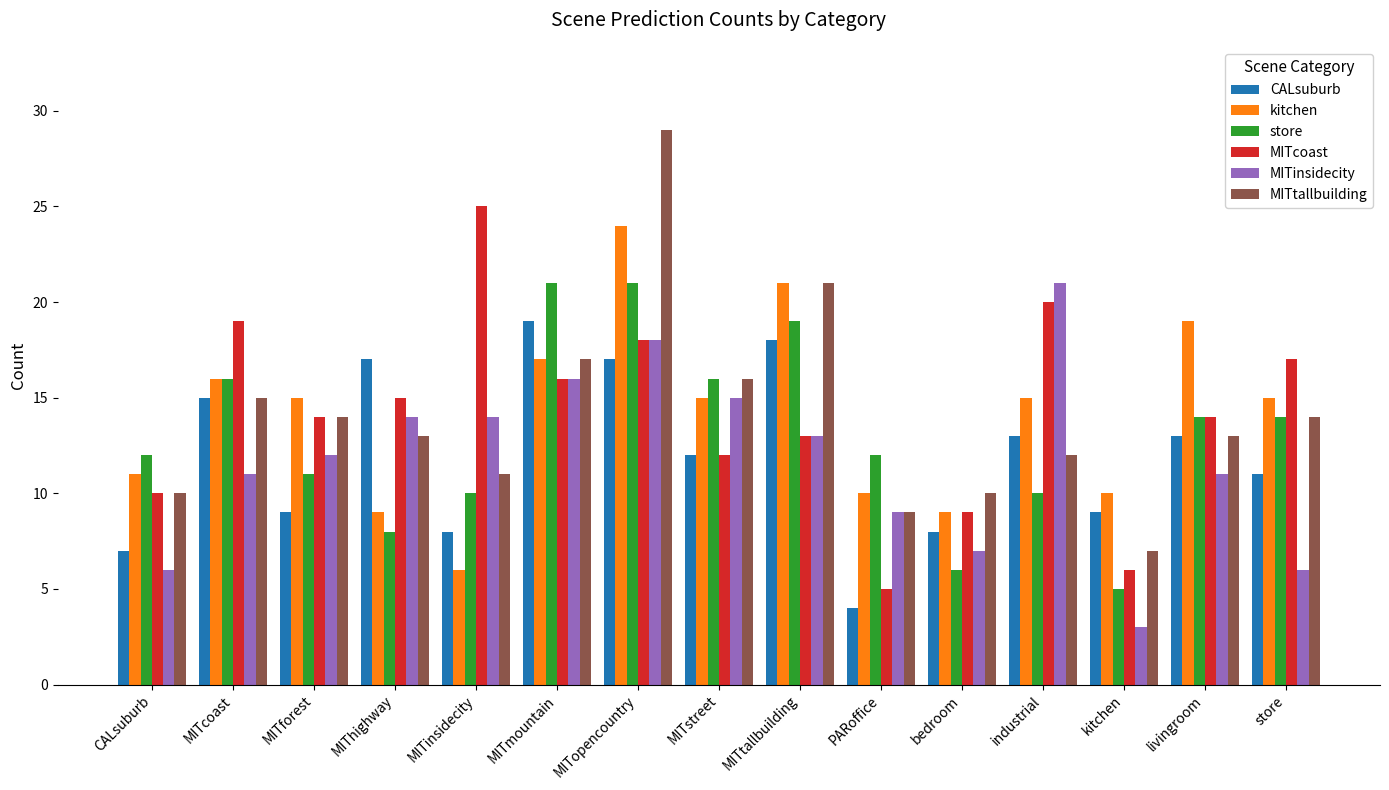

How many bars are there in total?

90